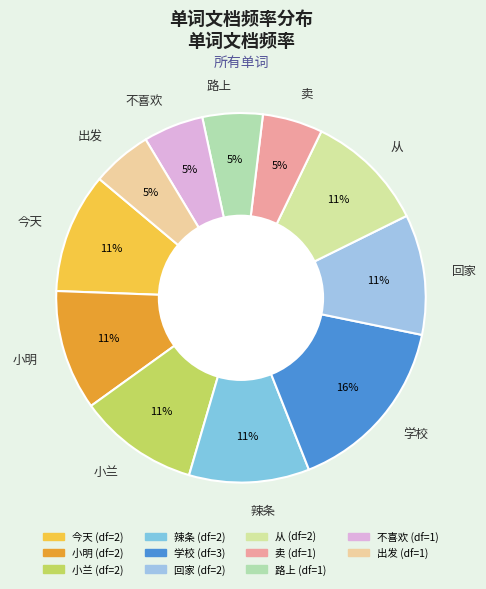

The 出发 slice represents 15% of the pie. True or false?

False